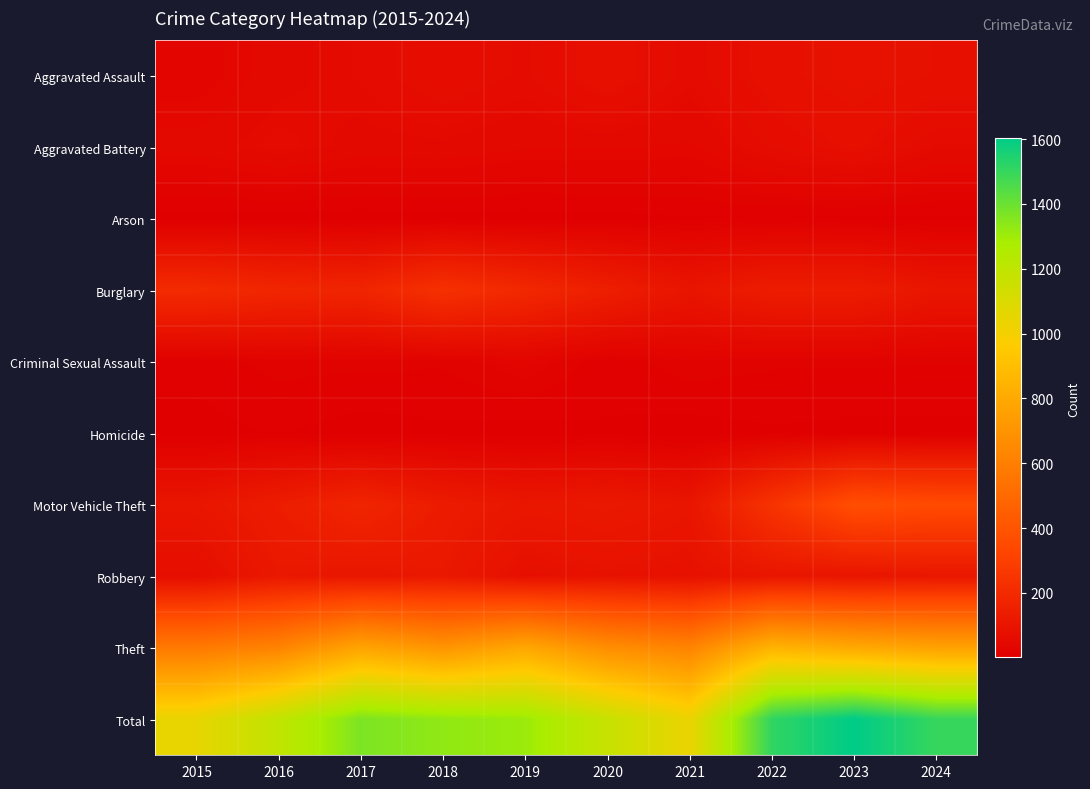

What is the total value across all series at 2023?

3206